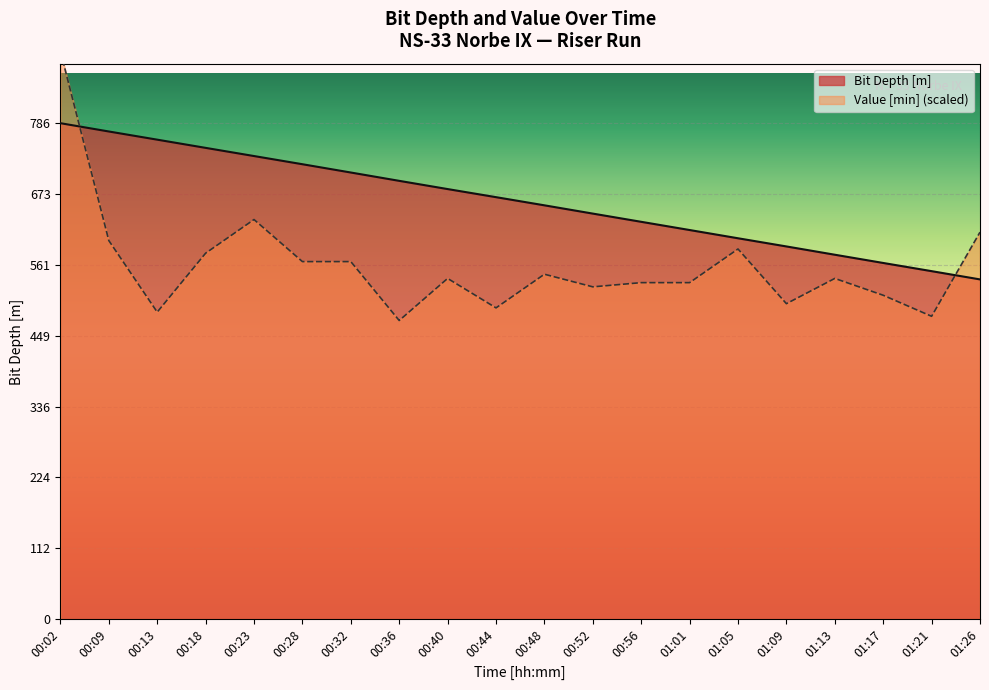

Reading right to left, transcribe all the data shown in this chart.

Bit Depth [m]: 538.5	551.5	564.5	577.6	590.7	603.7	616.7	629.7	642.7	655.9	668.8	681.6	694.6	707.8	721.0	733.9	746.9	759.9	772.9	786.0
Value [min]: 613.3	480.0	513.3	540.0	500.0	586.7	533.3	533.3	526.7	546.7	493.3	540.0	473.3	566.7	566.7	633.3	580.0	486.7	600.0	900.0